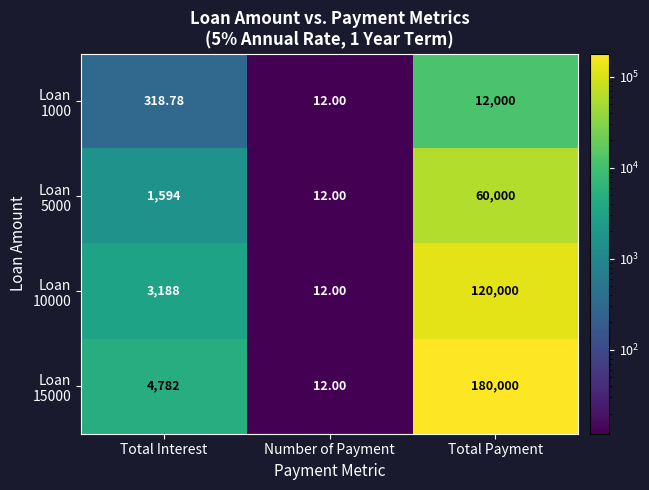

At which category is the sum across all series the highest?

Total Payment